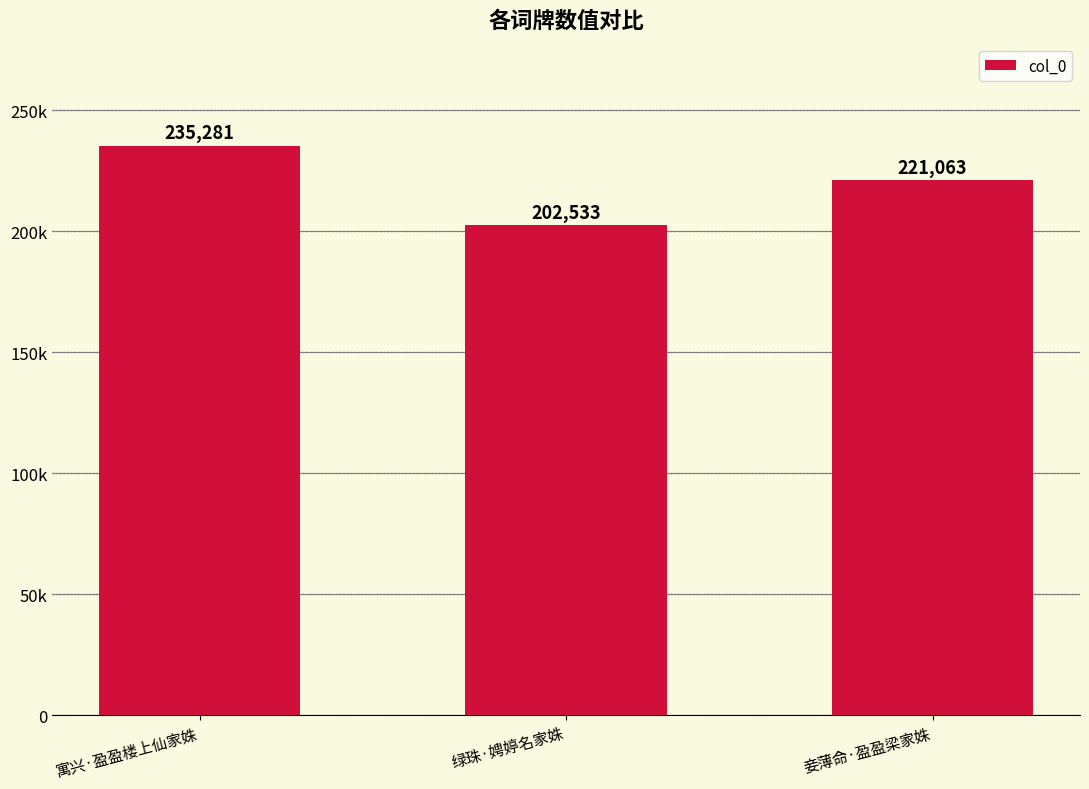

Are the bars horizontal?

No